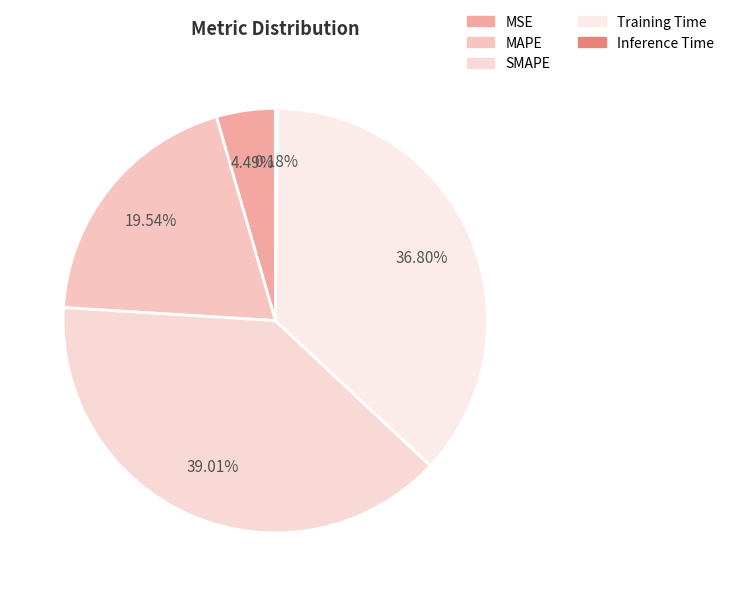

Which has a higher value, MAPE or Training Time?

Training Time